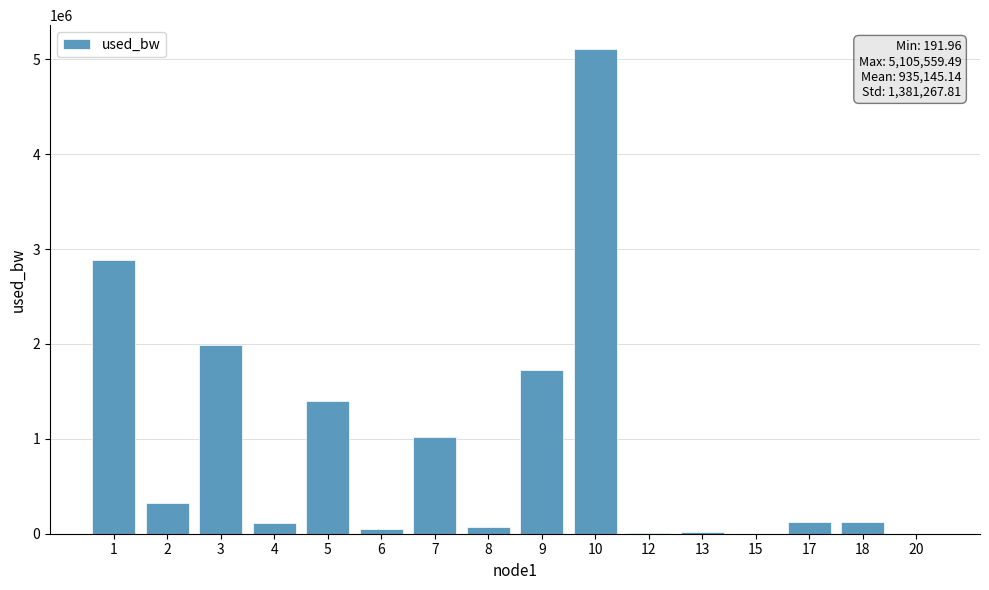

What is the change in value from 2 to 10?

+4785069.4